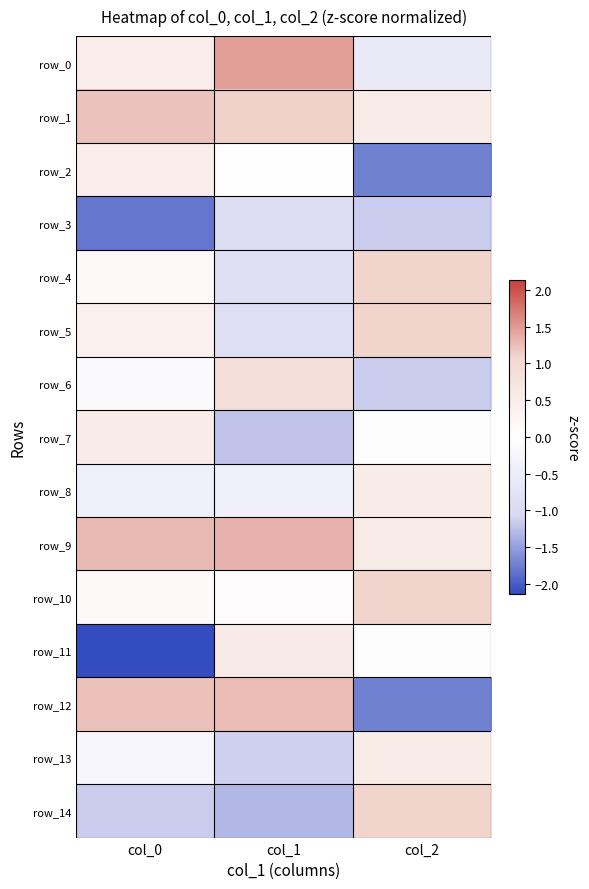

Reading left to right, extract all data points from this chart.

row_0: 0.5	1.5	-0.6
row_1: 1.2	1.1	0.5
row_2: 0.5	0.0	-1.7
row_3: -1.8	-0.9	-1.2
row_4: 0.2	-0.9	1.1
row_5: 0.4	-0.9	1.1
row_6: -0.1	0.9	-1.2
row_7: 0.5	-1.2	-0.0
row_8: -0.4	-0.4	0.5
row_9: 1.3	1.3	0.5
row_10: 0.1	0.1	1.1
row_11: -2.1	0.6	-0.0
row_12: 1.2	1.3	-1.7
row_13: -0.2	-1.1	0.5
row_14: -1.2	-1.3	1.1